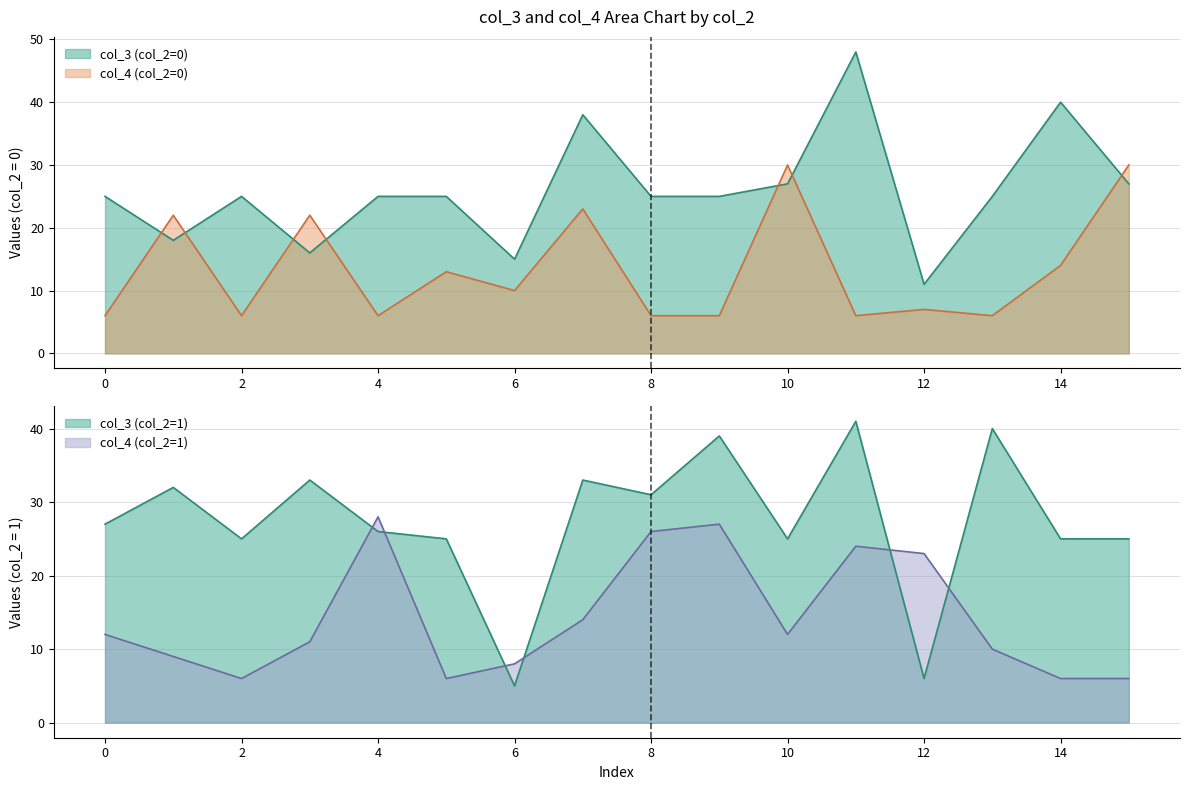

After their last crossing, which series has the higher values: col_3 (0) or col_4 (0)?

col_4 (0)